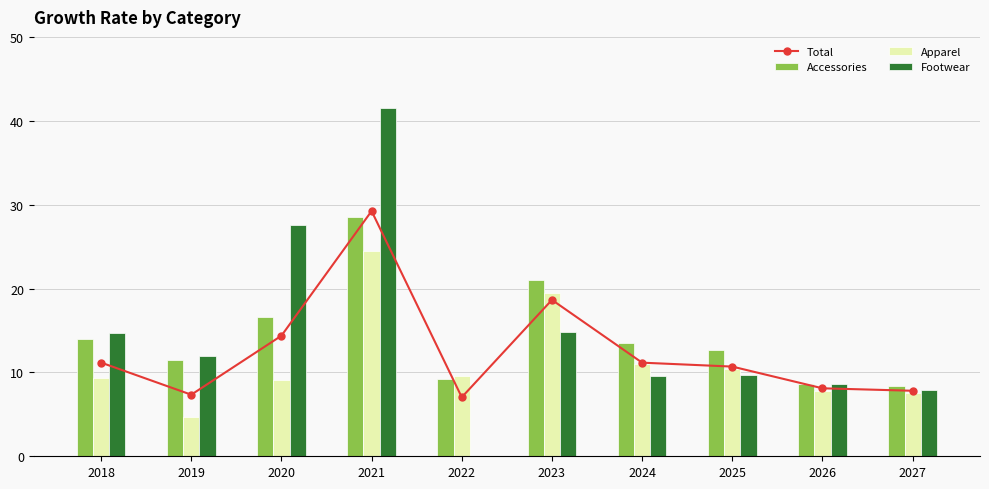

Reading left to right, extract all data points from this chart.

Total: 11.2	7.3	14.4	29.2	7.0	18.6	11.2	10.7	8.1	7.8
Accessories: 14.0	11.5	16.6	28.6	9.2	21.0	13.5	12.7	8.6	8.4
Apparel: 9.3	4.7	9.1	24.4	9.6	19.4	11.0	10.4	7.7	7.6
Footwear: 14.6	12.0	27.6	41.5	0.1	14.9	9.6	9.6	8.6	7.8